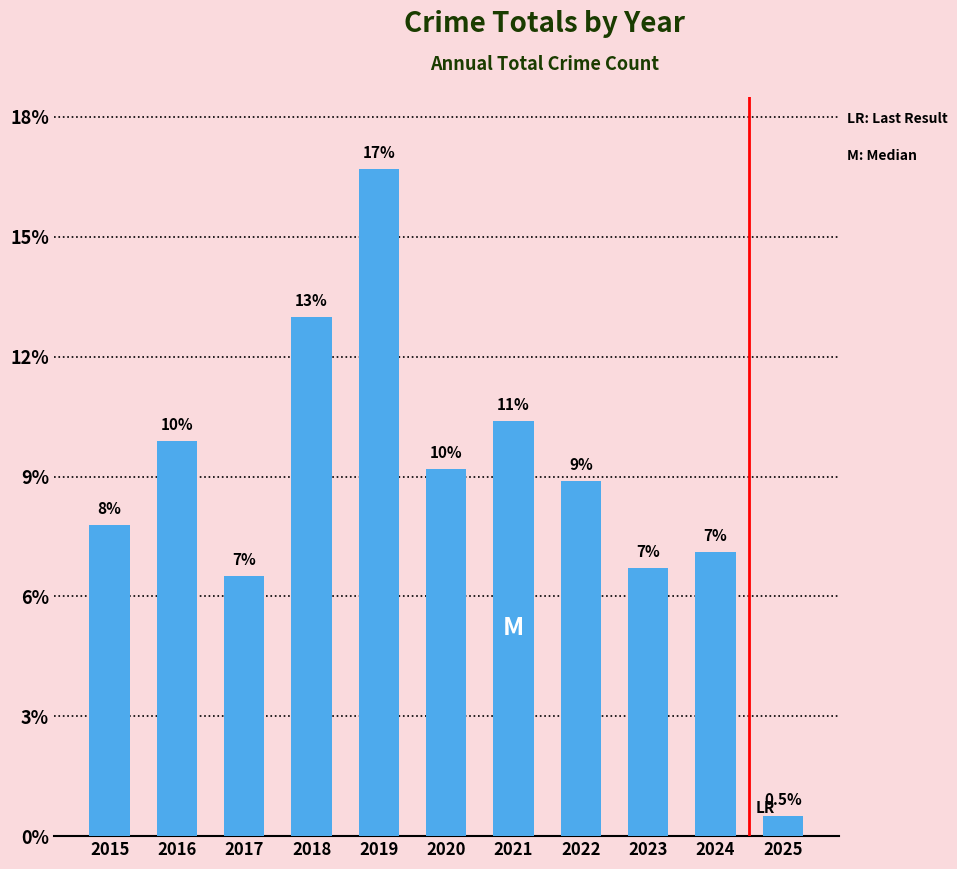

Are the bars horizontal?

No